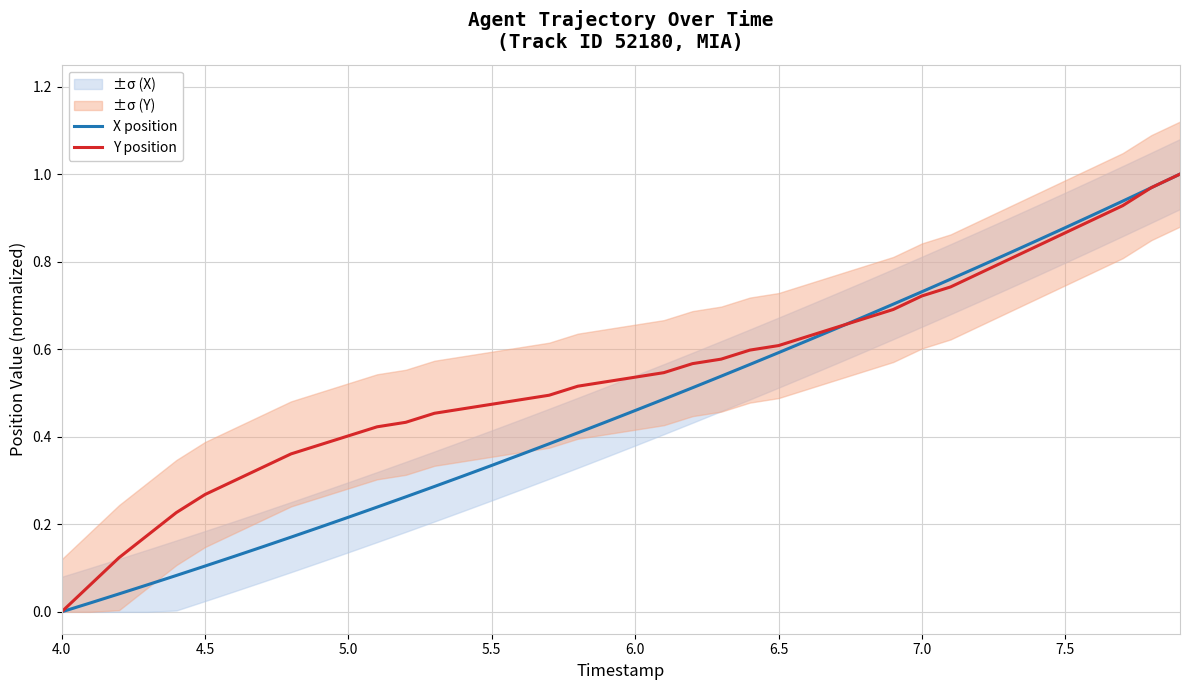

Is the value of X position at 14 greater than the value of Y position at 28?

No